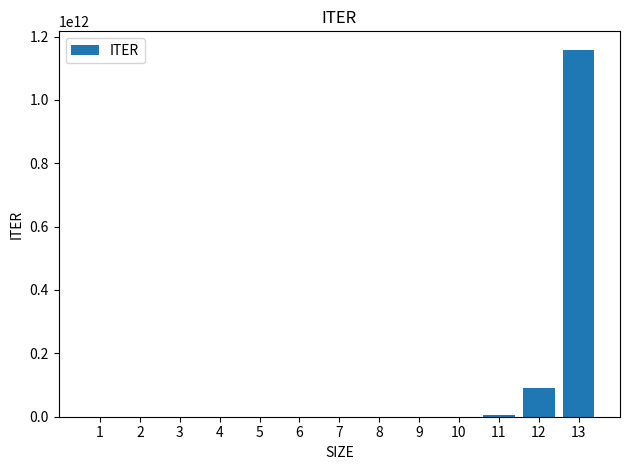

What is the greatest value displayed?

1158387660326